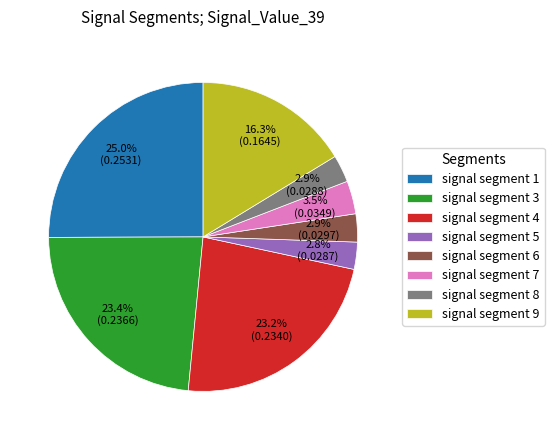

What percentage is NOT represented by signal segment 6?

97.1%